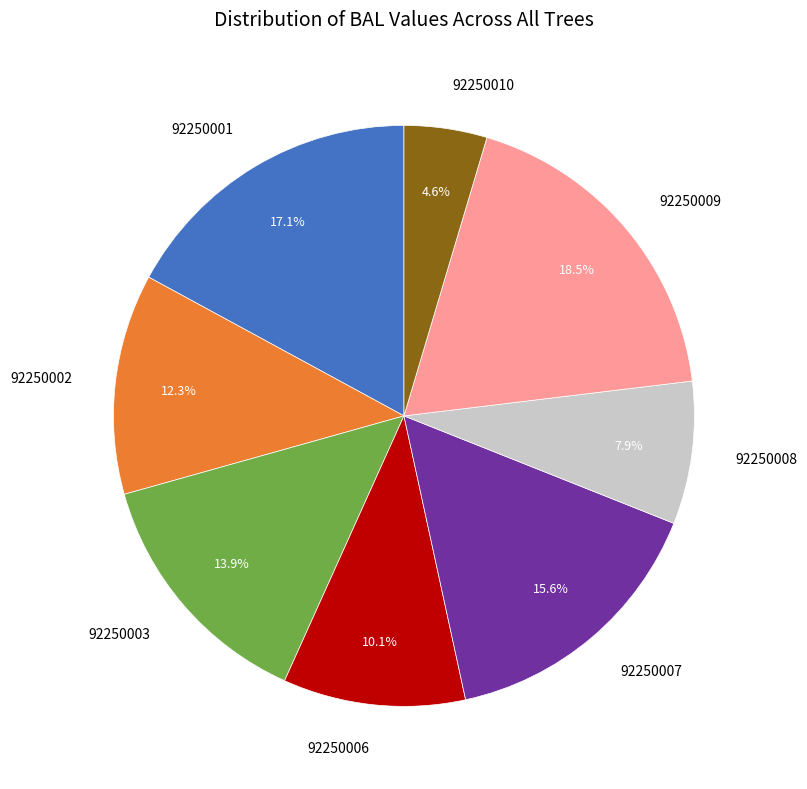

True or false: 92250007 accounts for 28% of the total.

False